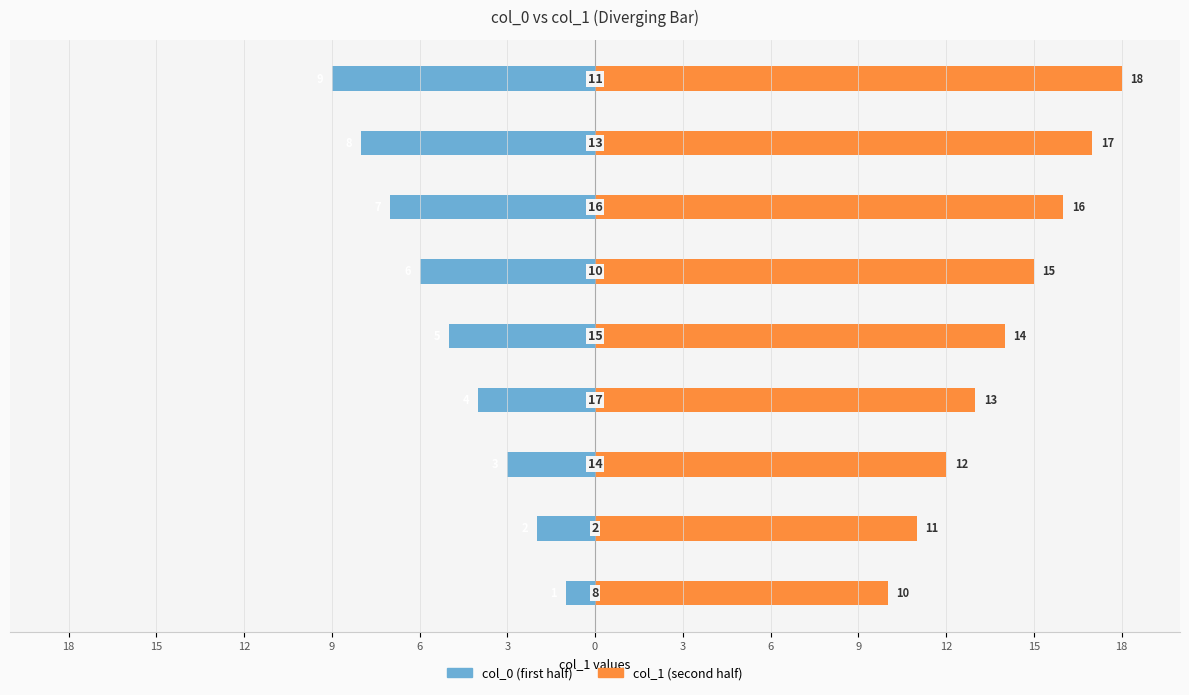

What is the lowest value of the col_1 (second half) series?

10